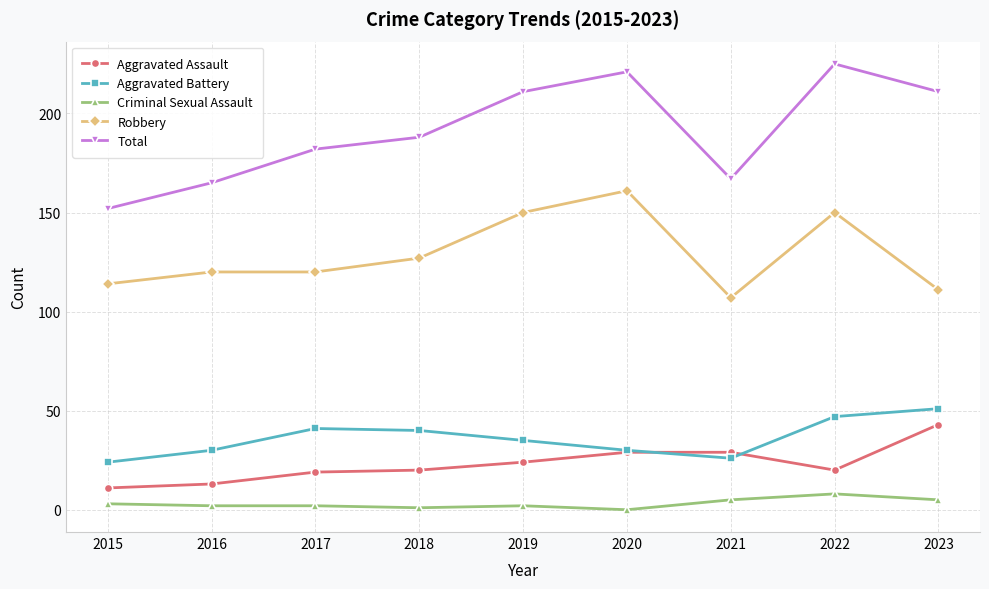

What is the maximum value shown in the chart?

225